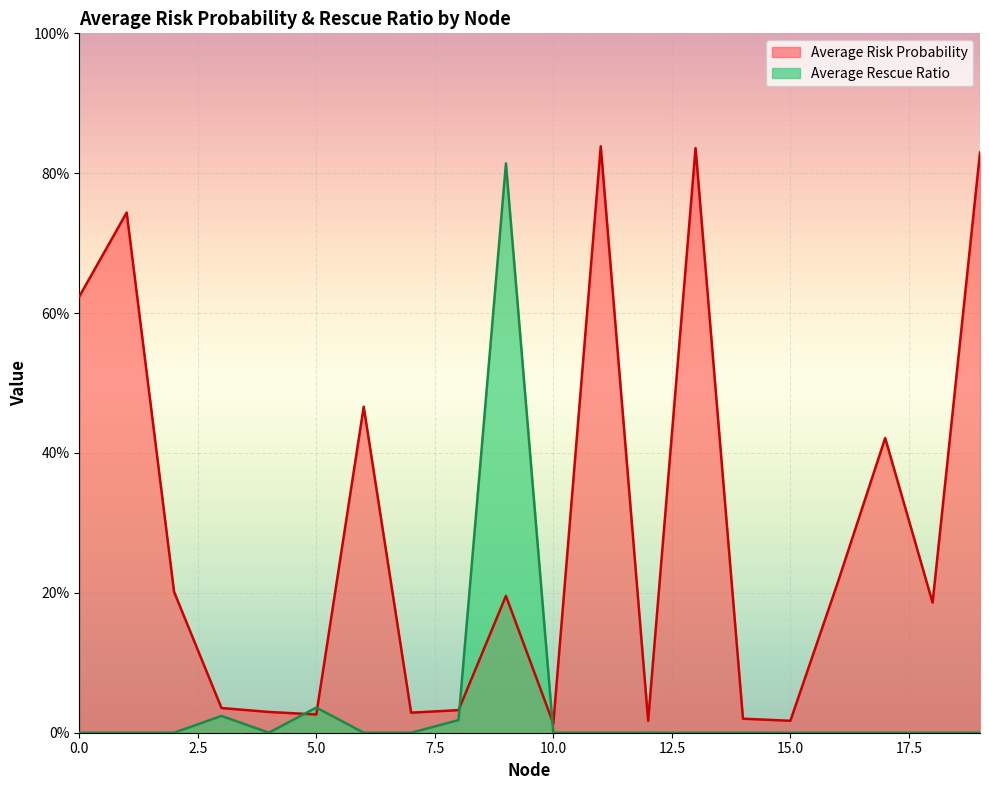

Where do Average Risk Probability and Average Rescue Ratio first cross each other?

4 and 5